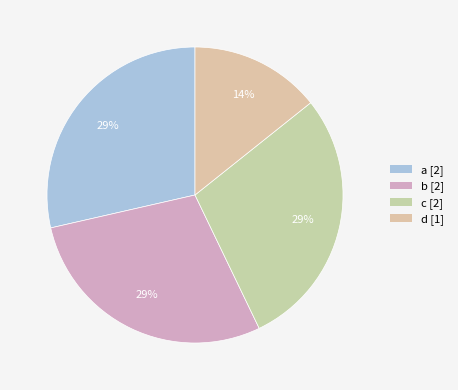

What is the largest slice in the pie chart?

a